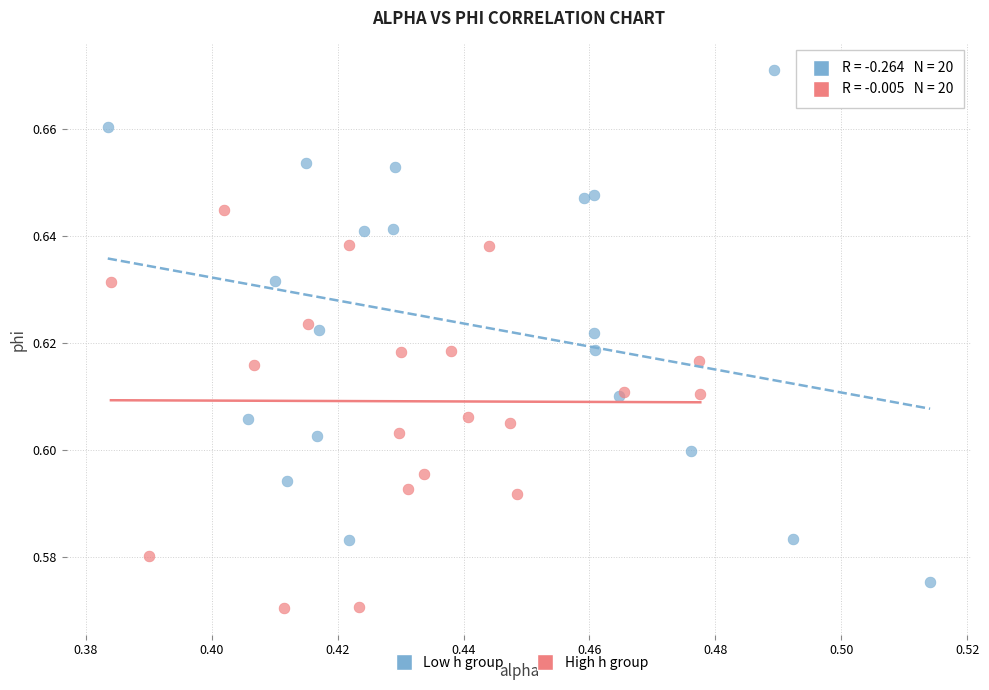

Which series contains the highest Y value?

Low h group